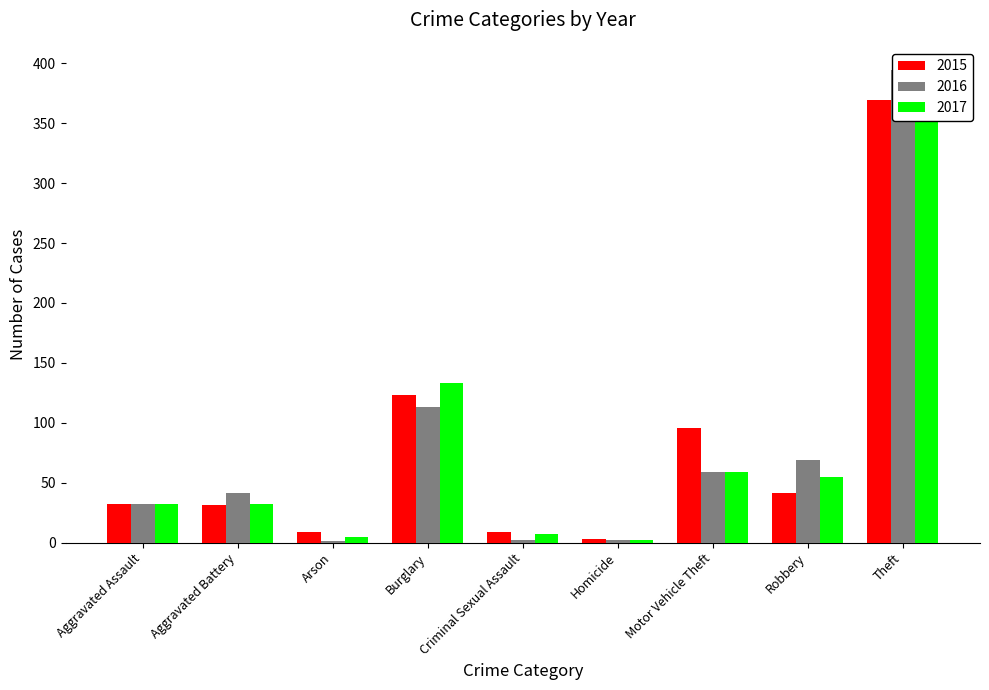

At how many categories does at least one series exceed 239?

1